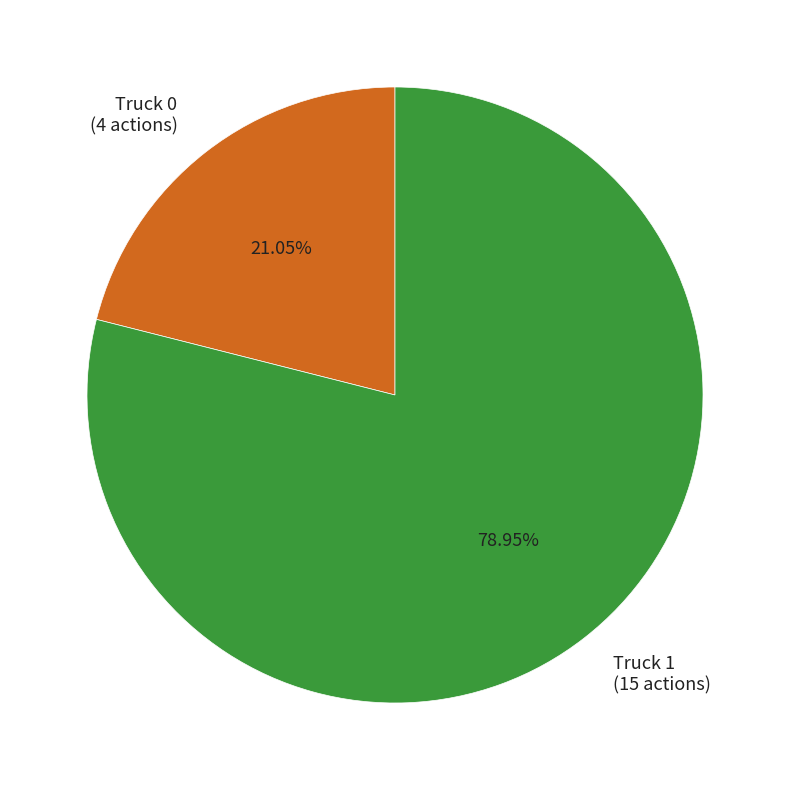

True or false: Truck 1 accounts for 79% of the total.

True